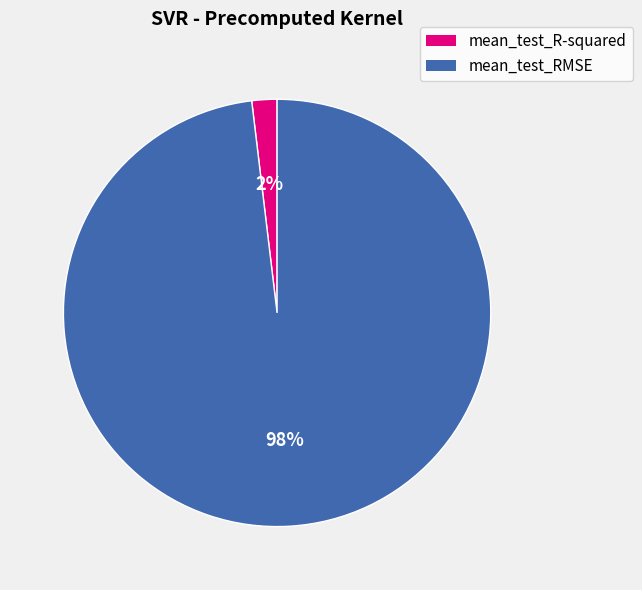

Is there any slice that represents more than half of the pie?

Yes